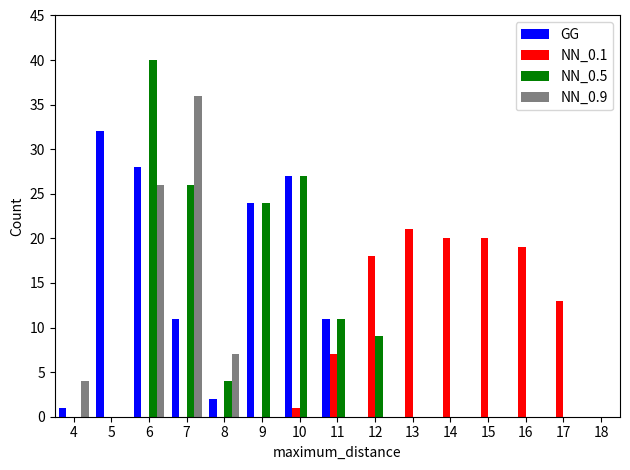

What is the sum of all NN_0.5 values?

141